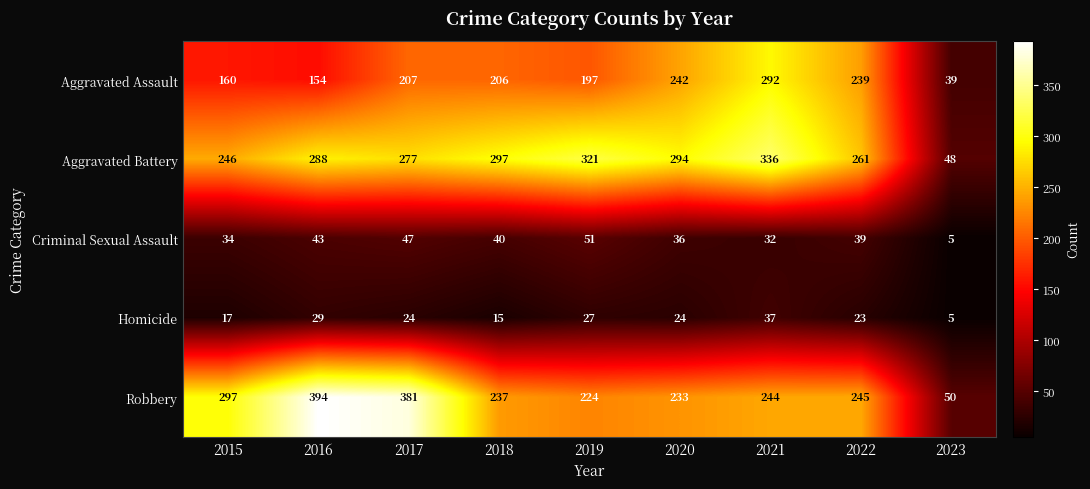

What is the maximum value shown in the chart?

394